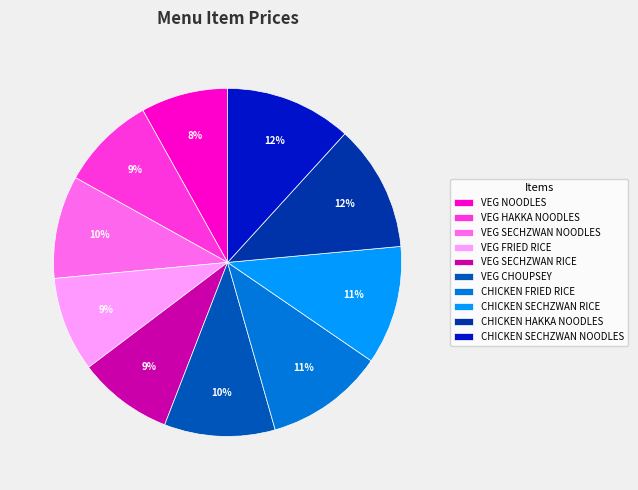

To the nearest percent, what is the difference between the largest and smallest slice percentages?

4%